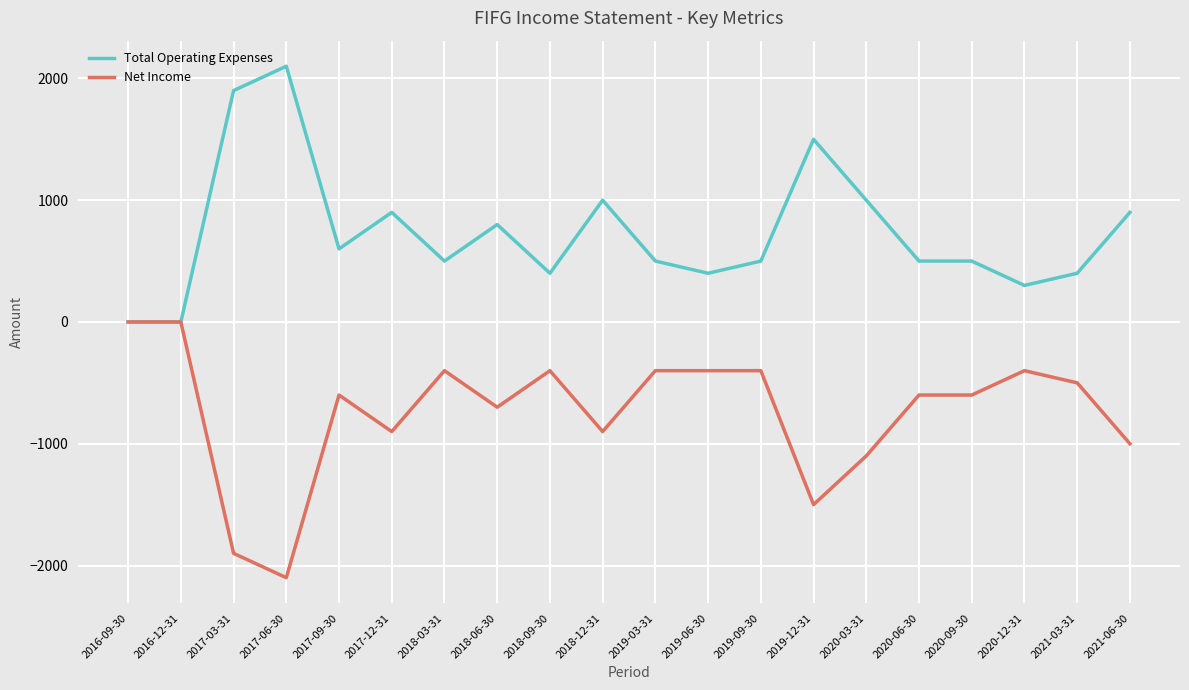

At which category does the chart reach its minimum across all series?

2017-06-30